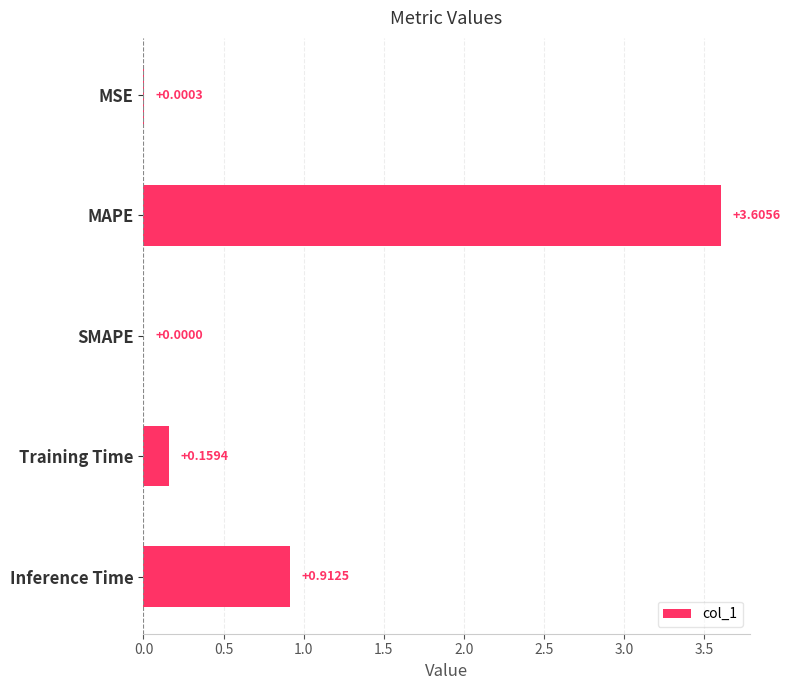

At which label is the value closest to 1?

Inference Time